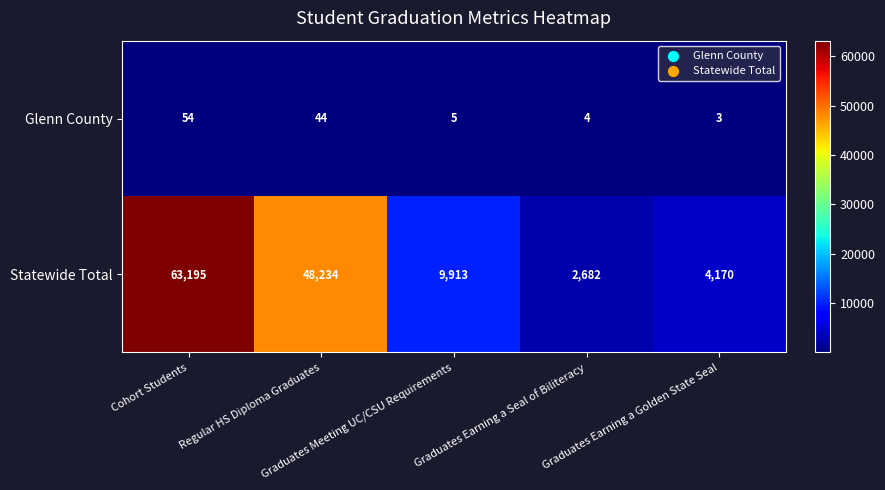

What is the smallest value displayed?

3